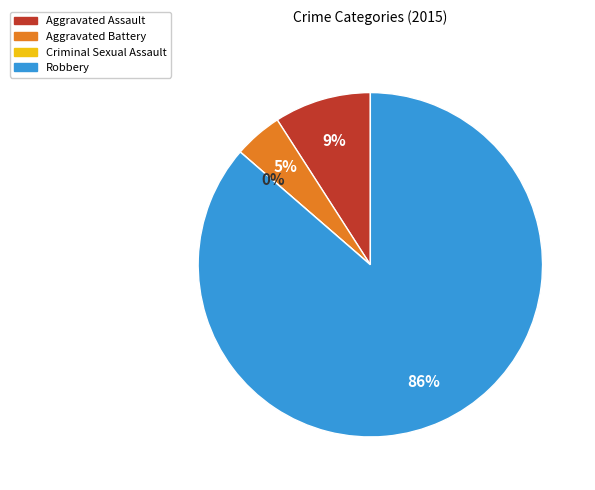

To the nearest percent, what portion does Aggravated Battery represent?

5%